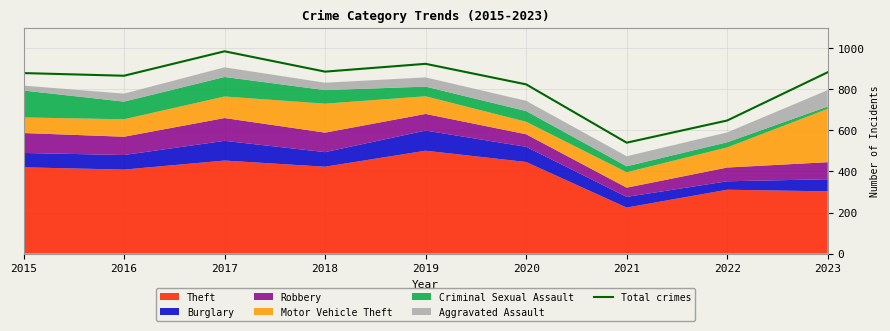

Is it true that the value at 2017 is 1353?

False